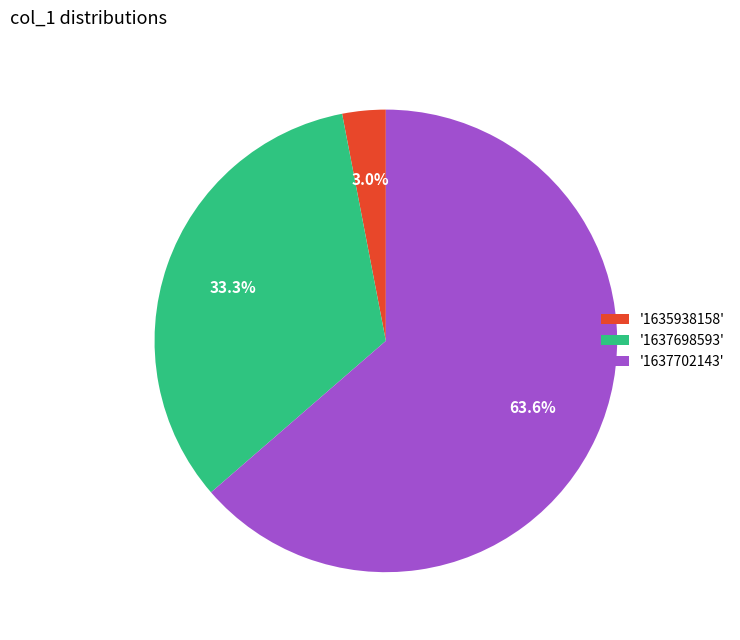

What is the smallest slice in the pie chart?

'1635938158'